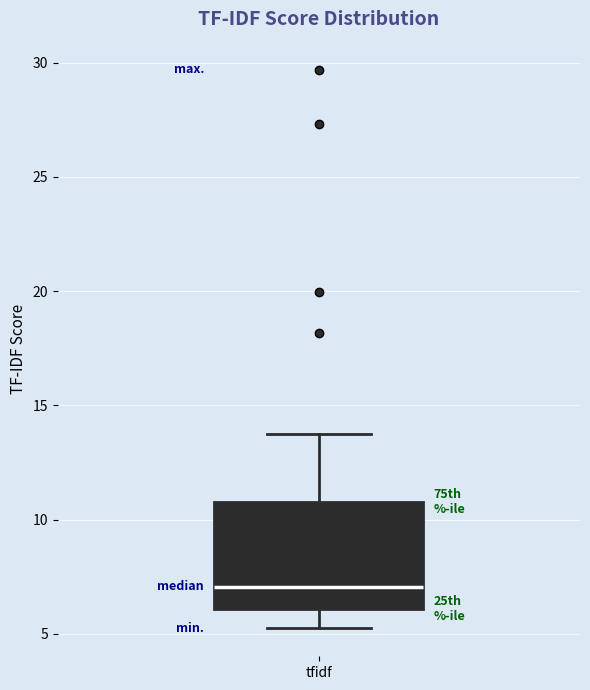

Transcribe this box plot: give where the median line is, the range the box spans, and where the two whiskers end, as read against the y-axis. The values are not printed on the chart, so give them approximately, as read against the axis.

median 7.0, box 6.0 to 11.0, whiskers 5.0 to 13.5